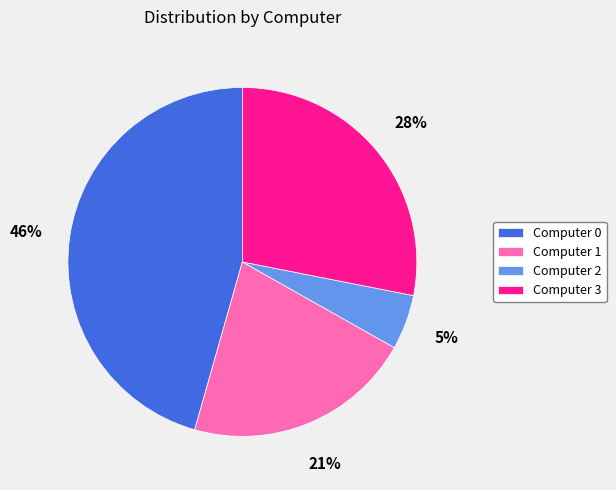

Is there any slice that represents more than half of the pie?

No